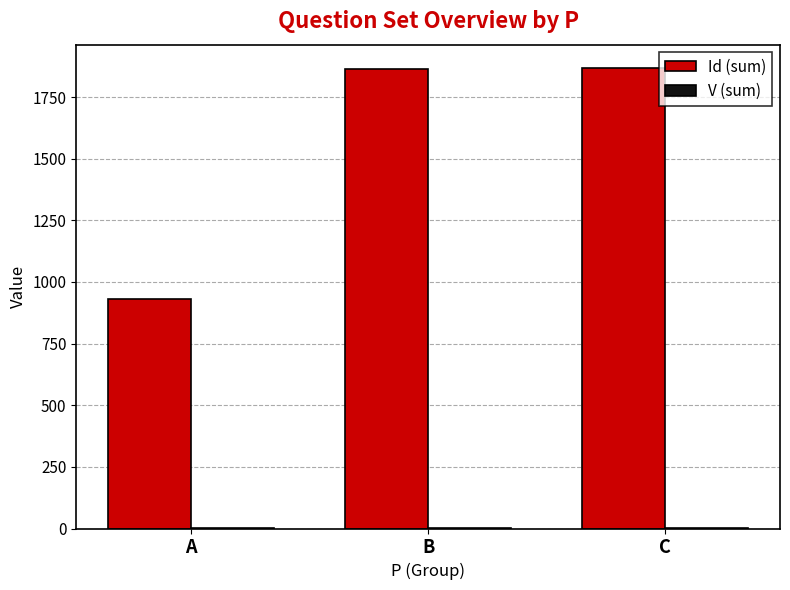

The value of Id (sum) at B is 1865. True or false?

True